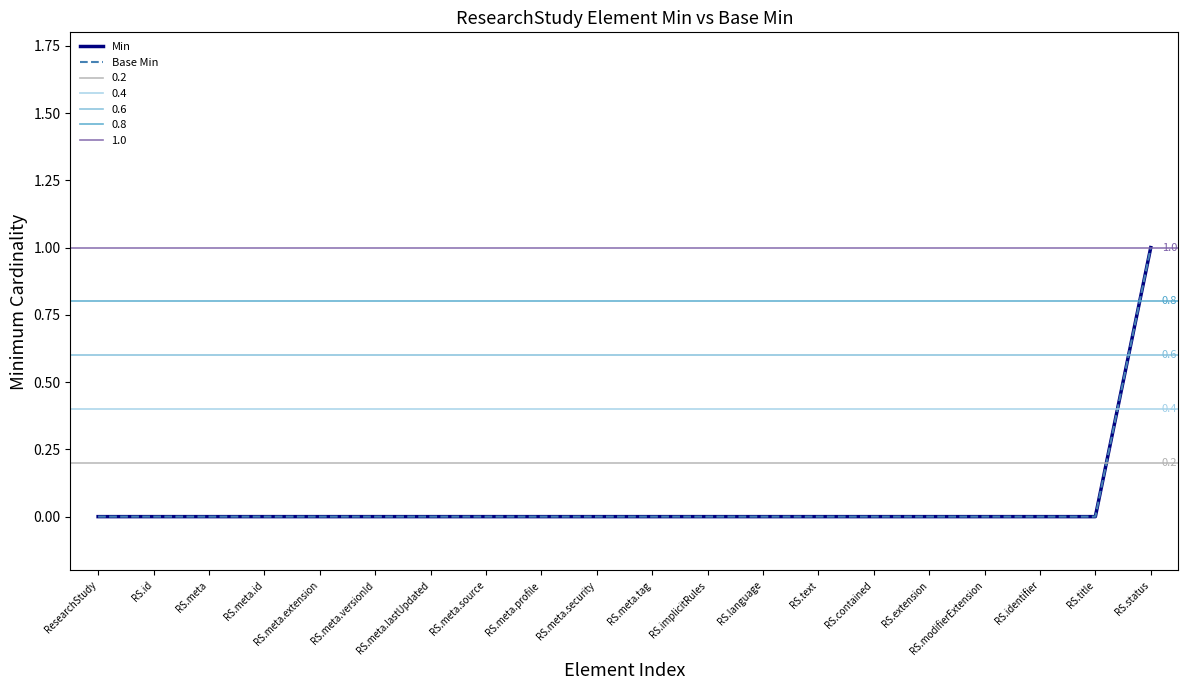

True or false: Base Min and Min intersect in this chart.

False